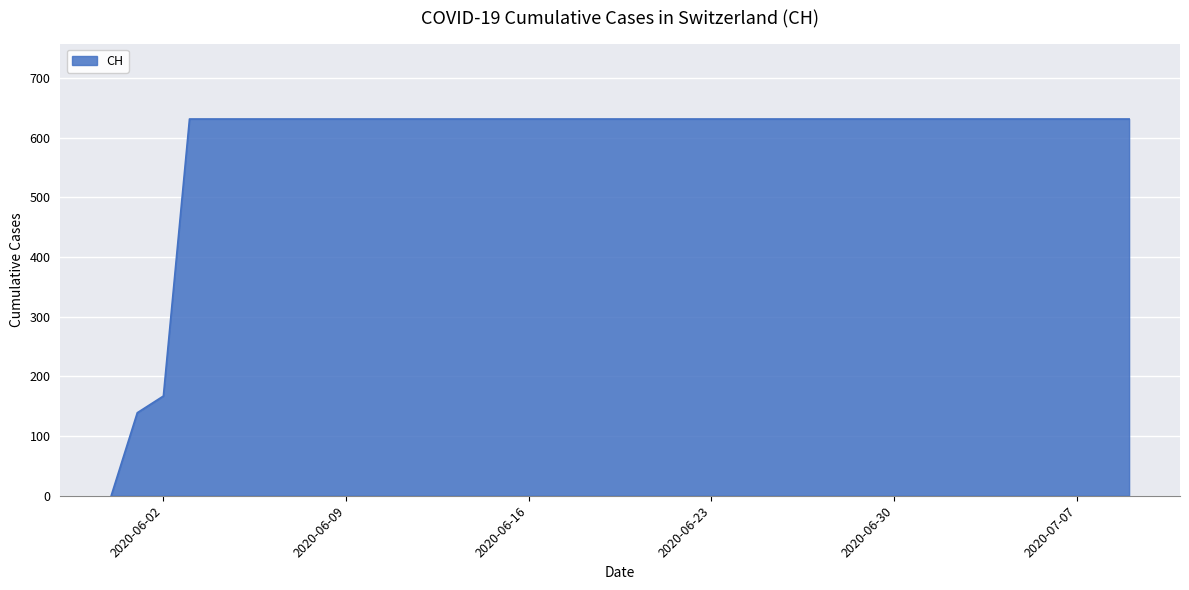

What is the greatest value displayed?

631